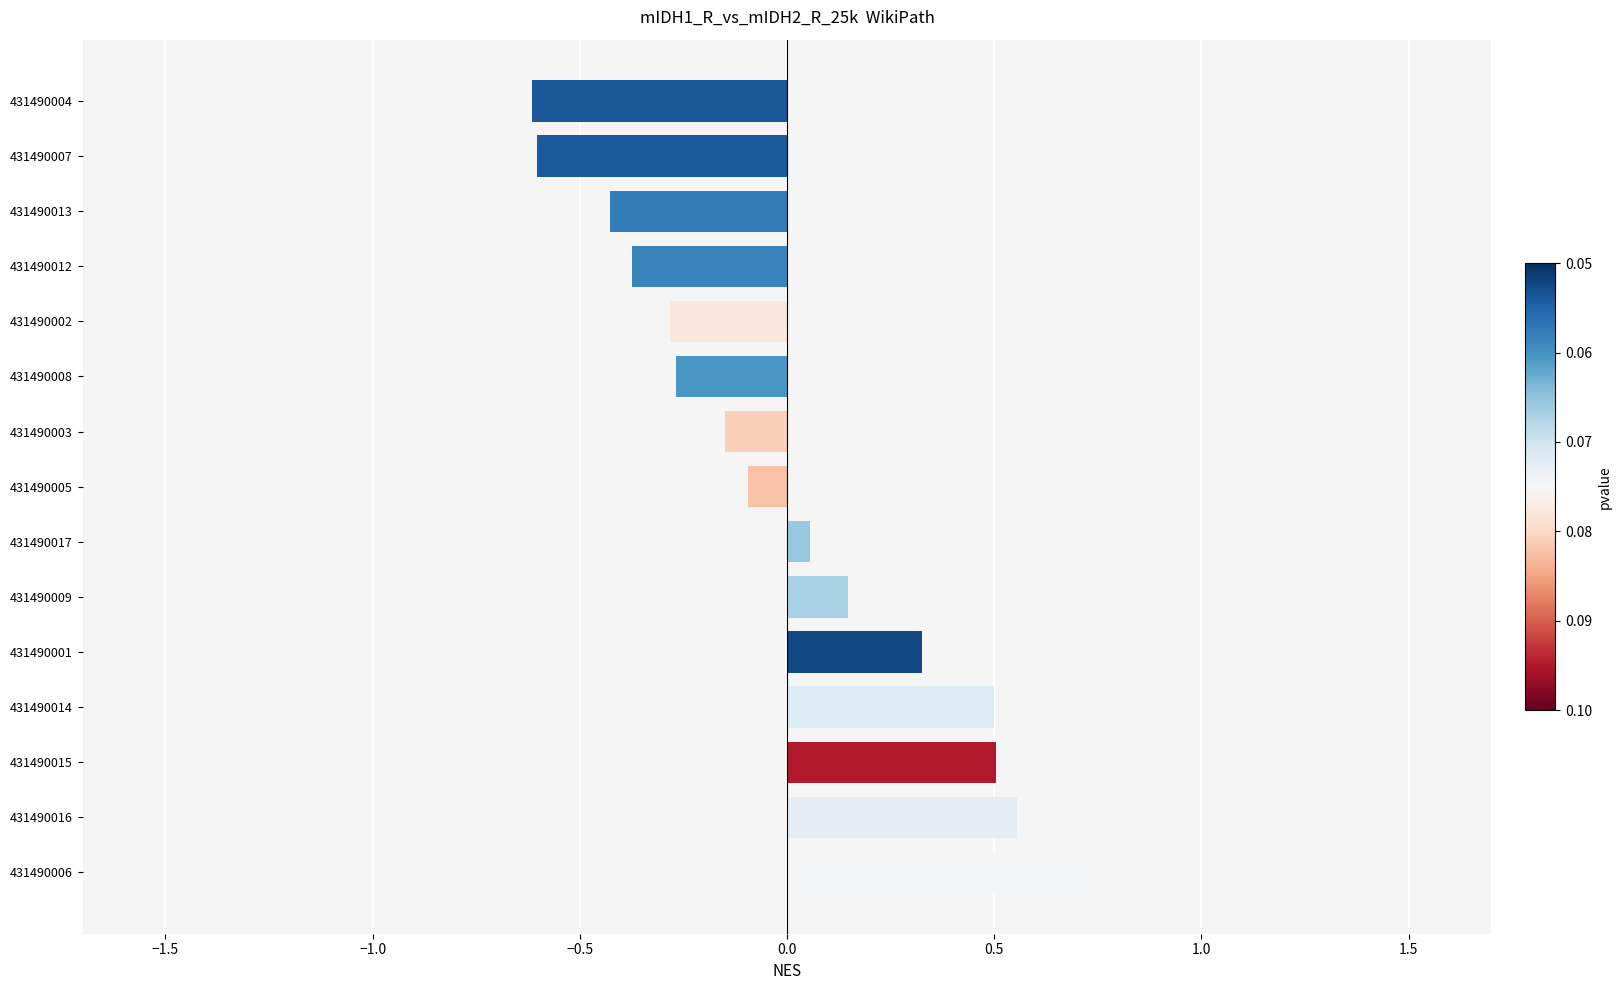

What is the difference between the maximum and minimum values?

1.3